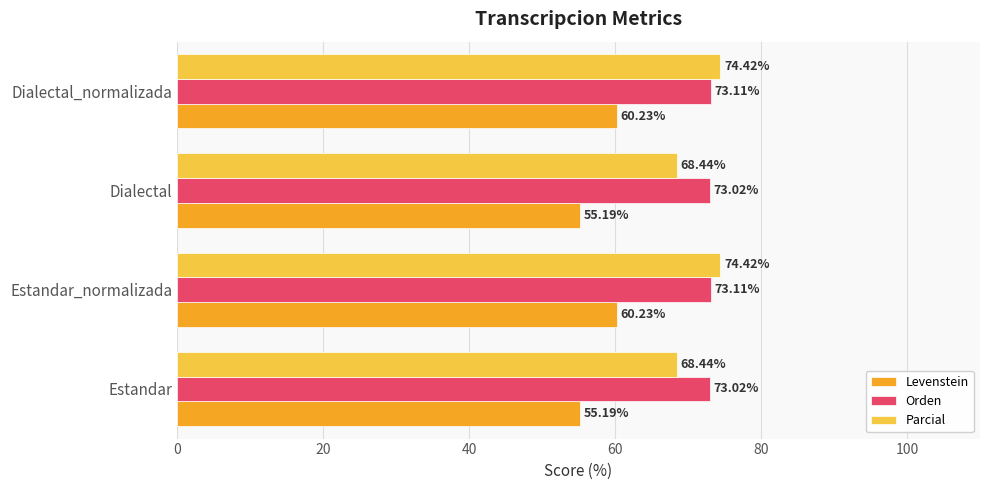

What is the maximum value for Orden?

73.1